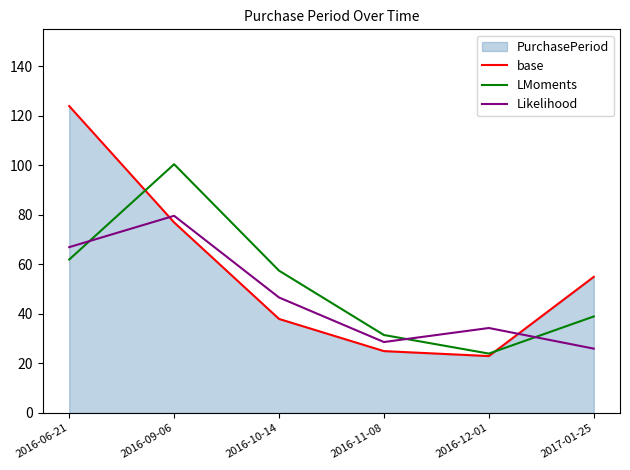

At 2016-10-14, list the series in order from largest to smallest.

LMoments, Likelihood, base